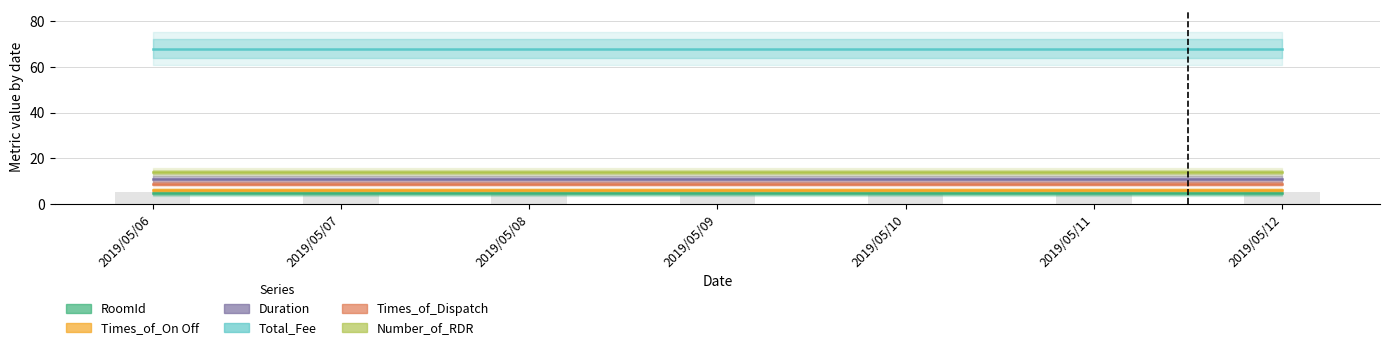

Is it true that Times_of_Dispatch equals 16 at 2019/05/12?

False